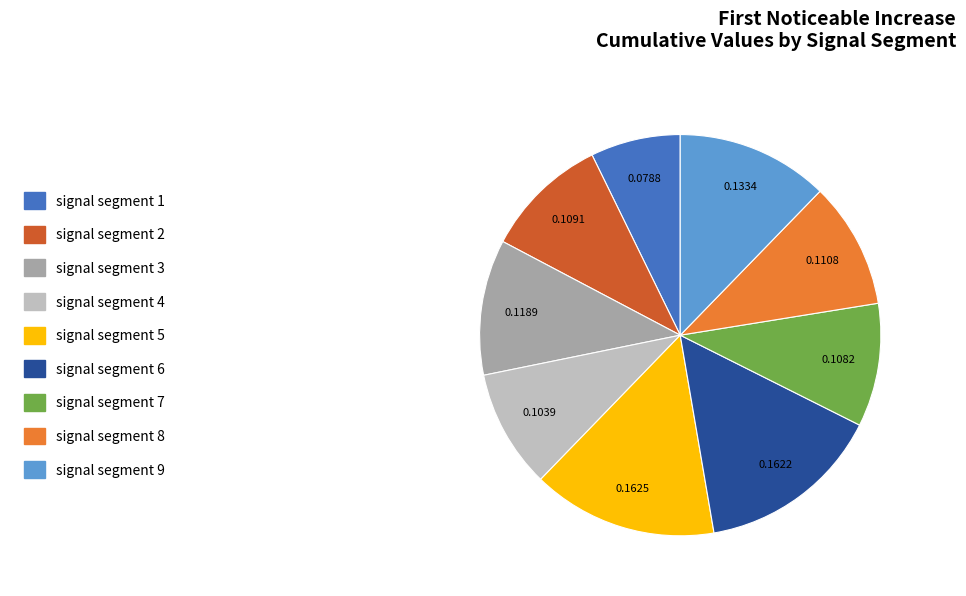

Combined, do signal segment 6 and signal segment 8 account for over 50%?

No